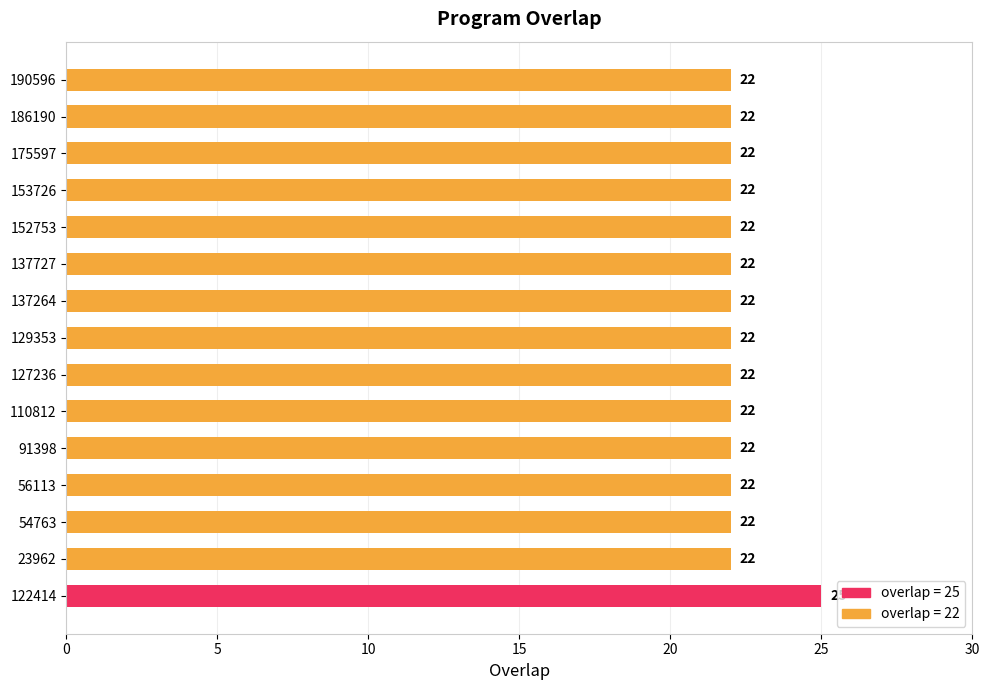

What is the difference between the maximum and minimum values?

3